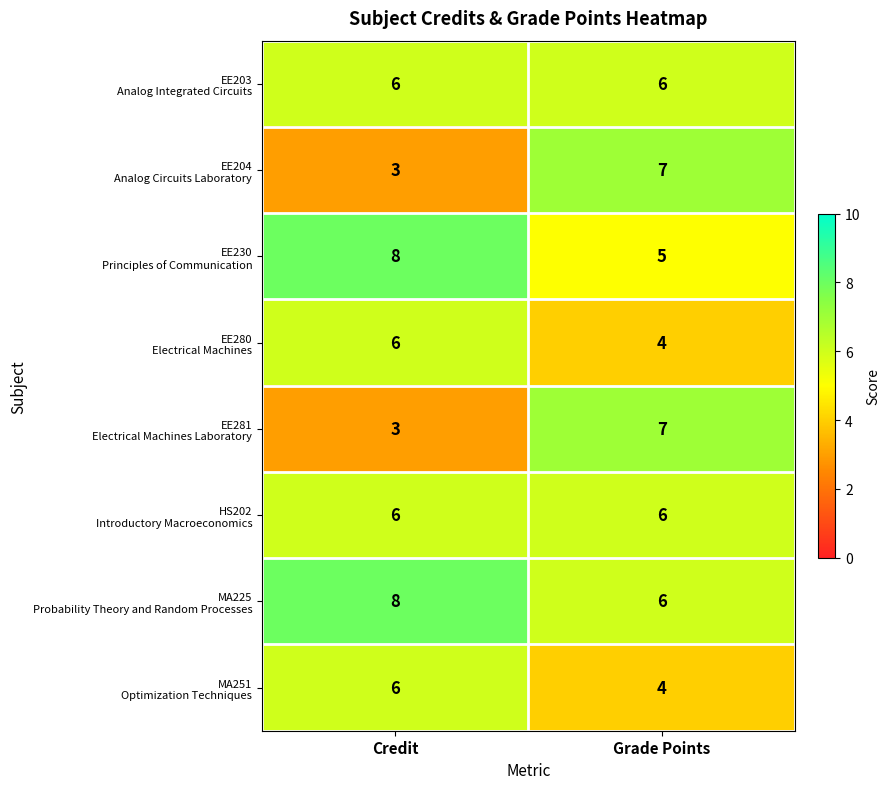

What is the total value across all series at Grade Points?

45